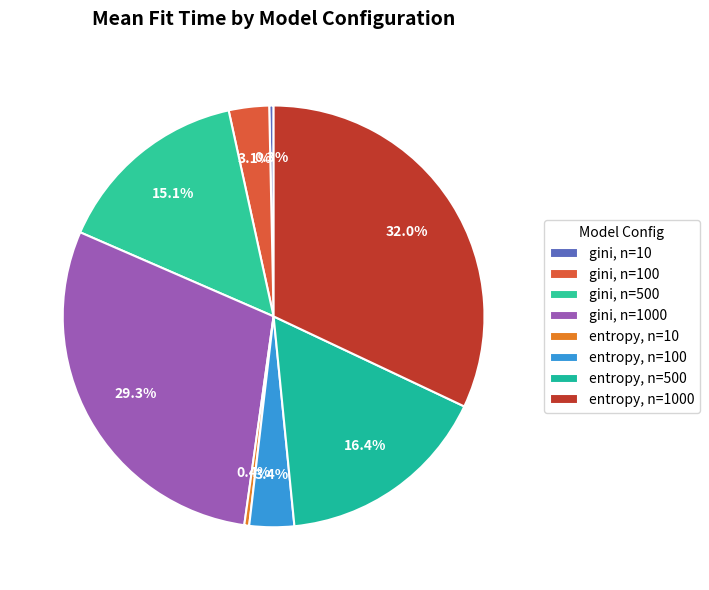

Is there any slice that represents more than half of the pie?

No